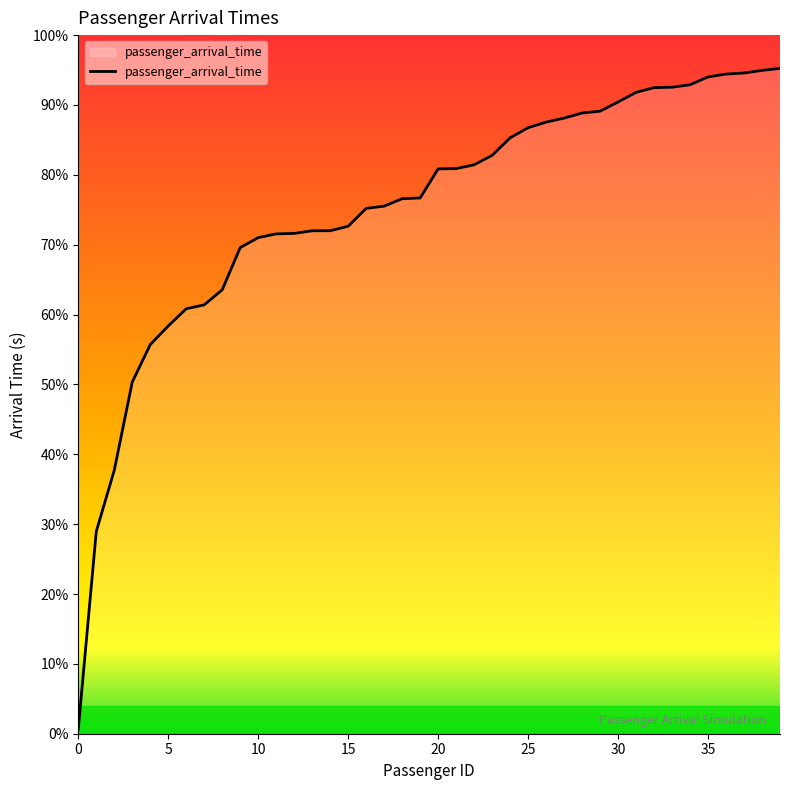

Does the chart display data point markers on the line(s)?

No